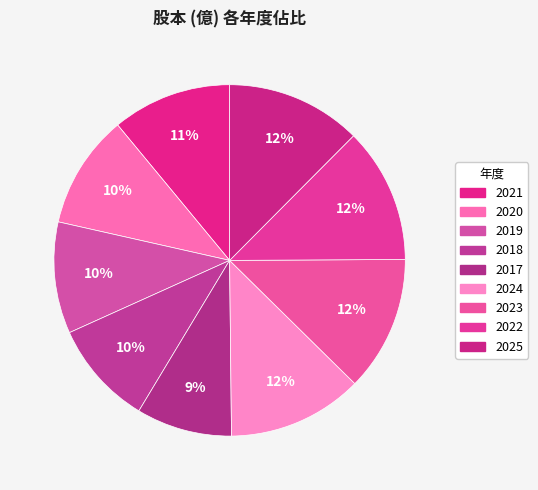

Which category has the smallest portion of the pie?

2017